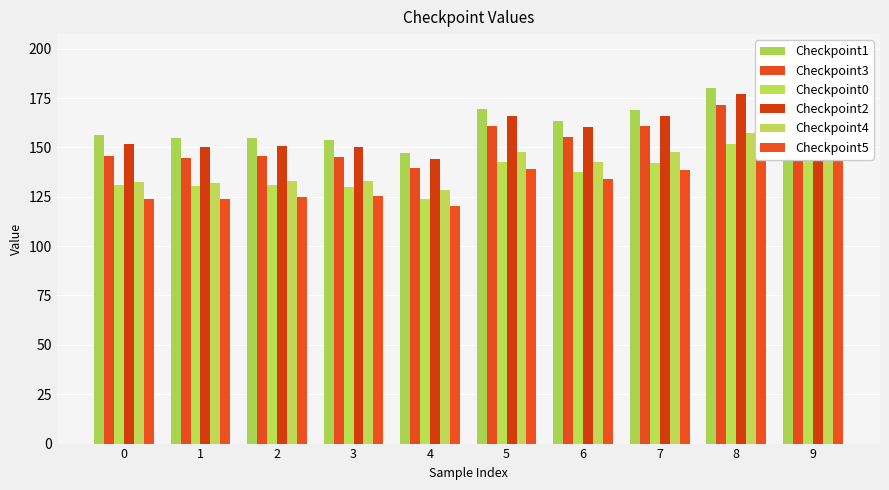

The value of Checkpoint2 at 7 is 165.8. True or false?

True